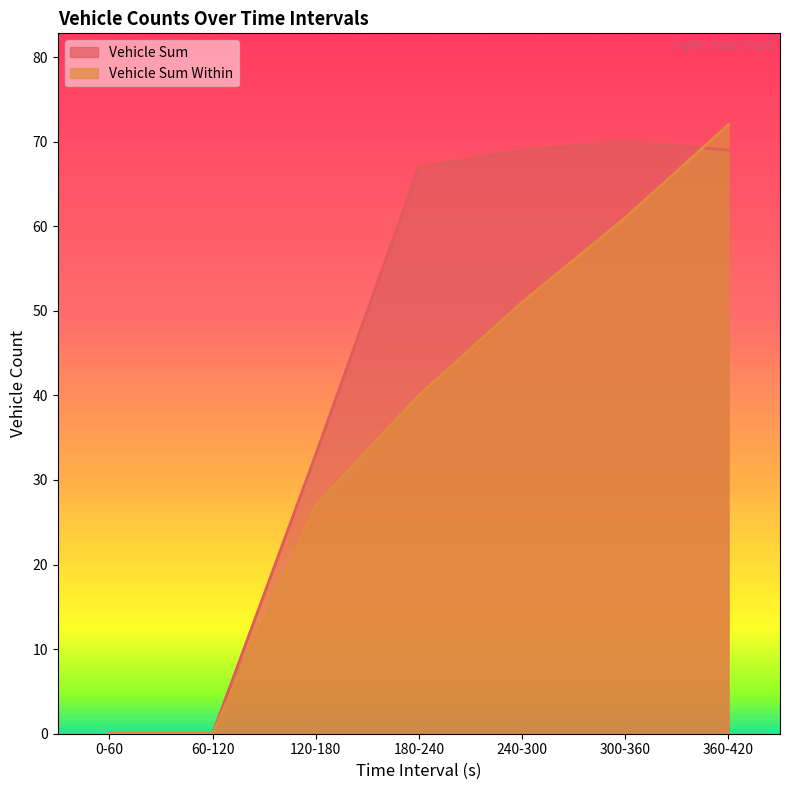

Reading left to right, what are all the values shown in this chart?

Vehicle Sum: 0-60=0	60-120=0	120-180=33	180-240=67	240-300=69	300-360=70	360-420=69
Vehicle Sum Within: 0-60=0	60-120=0	120-180=27	180-240=40	240-300=51	300-360=61	360-420=72